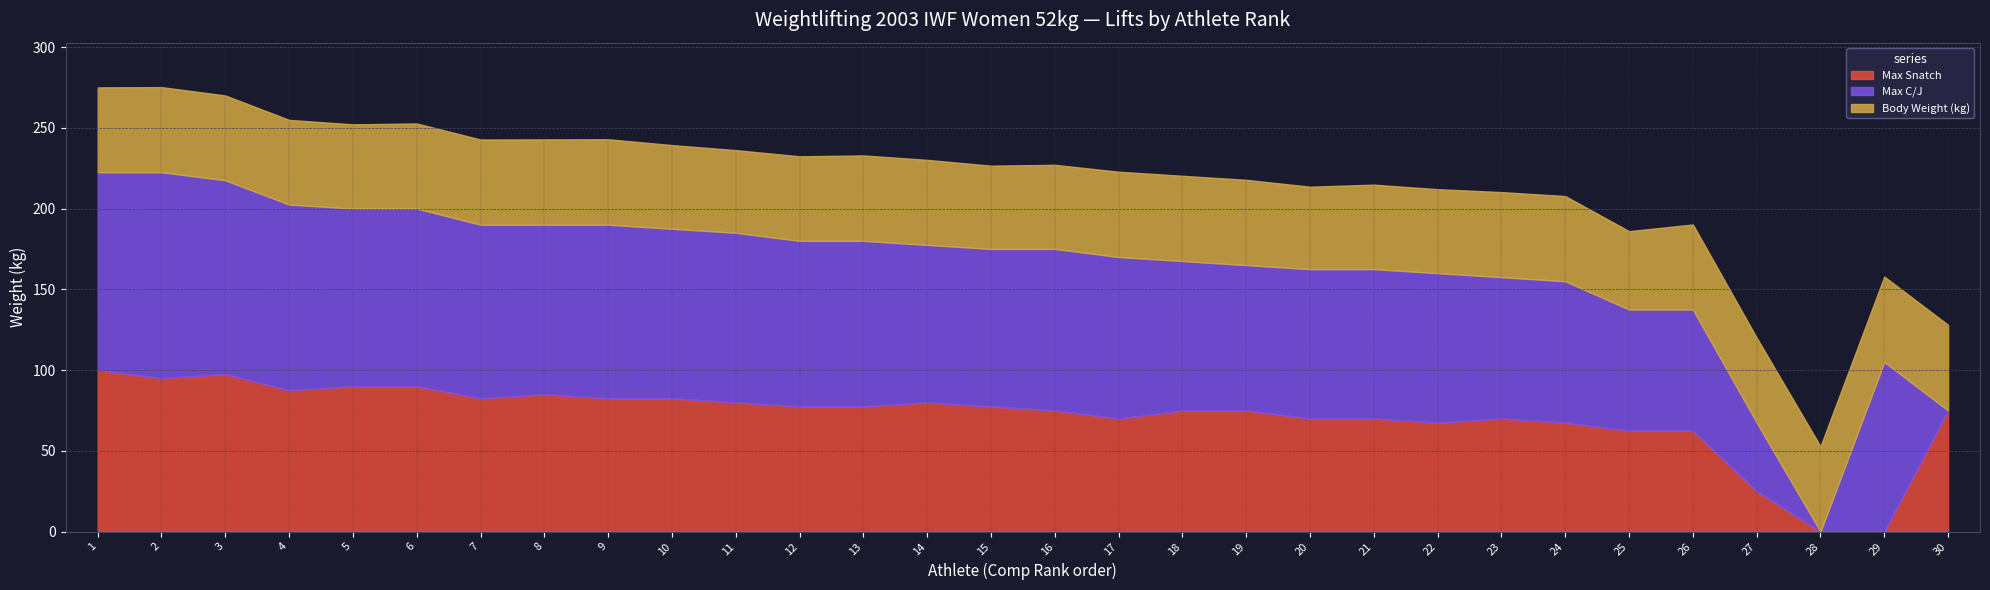

What is the difference between the second highest and minimum values in the Body Weight (kg) series?

4.4